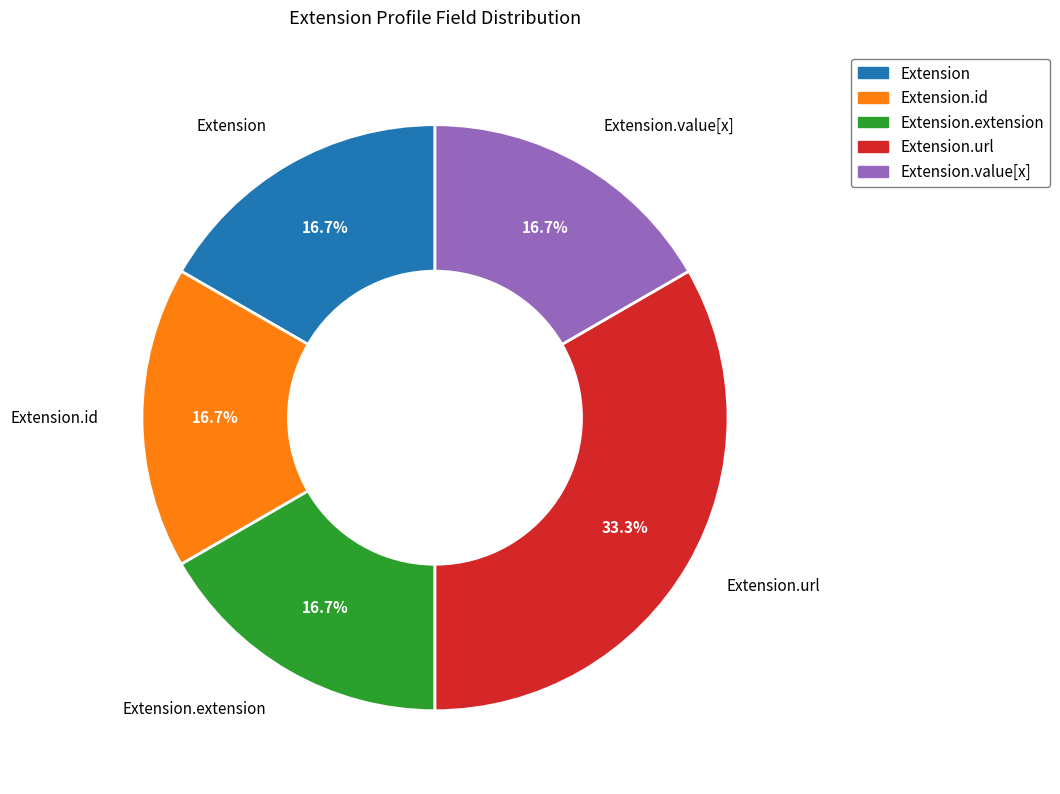

Rank the categories by value from lowest to highest.

Extension, Extension.id, Extension.extension, Extension.value[x], Extension.url